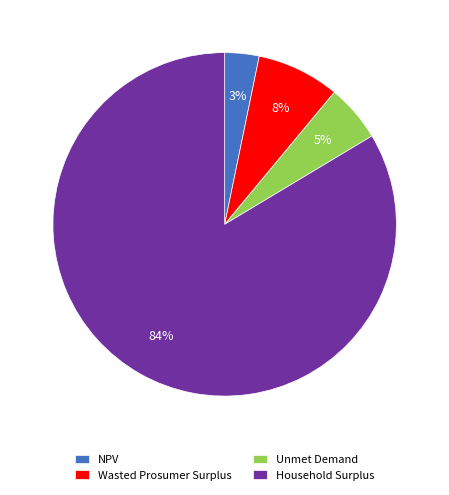

Rank the categories by value from highest to lowest.

Household Surplus, Wasted Prosumer Surplus, Unmet Demand, NPV